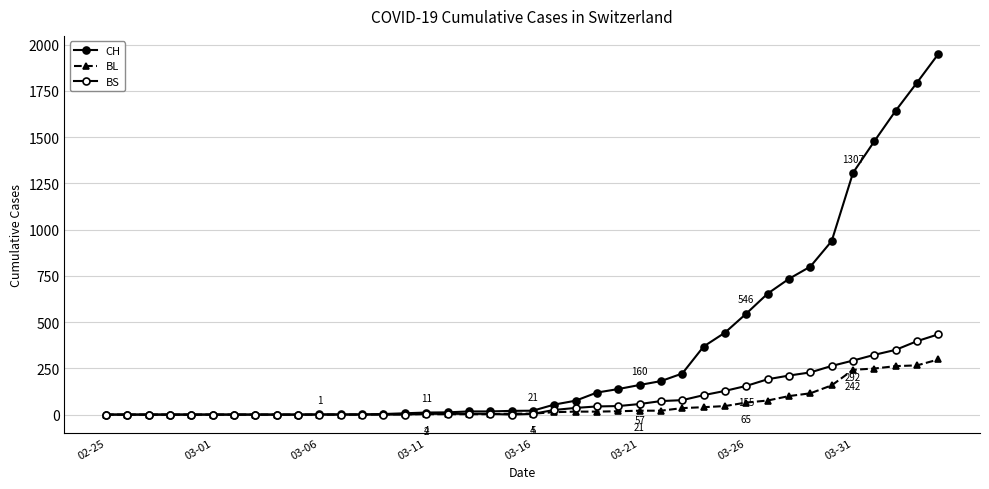

Reading left to right, extract all data points from this chart.

CH: 0	0	0	0	0	0	0	0	0	0	1	1	1	3	7	11	12	17	17	20	21	54	75	119	138	160	181	222	368	443	546	654	734	800	938	1307	1478	1643	1795	1950
BL: 0	0	0	0	0	0	0	0	0	0	0	0	0	1	2	2	2	2	2	5	5	13	16	16	18	21	21	35	40	46	65	76	100	115	158	242	249	262	266	298
BS: 0	0	0	0	0	0	0	0	0	0	0	0	0	0	0	4	4	4	4	0	4	25	36	44	46	57	73	78	105	128	155	191	211	228	263	292	323	350	397	434